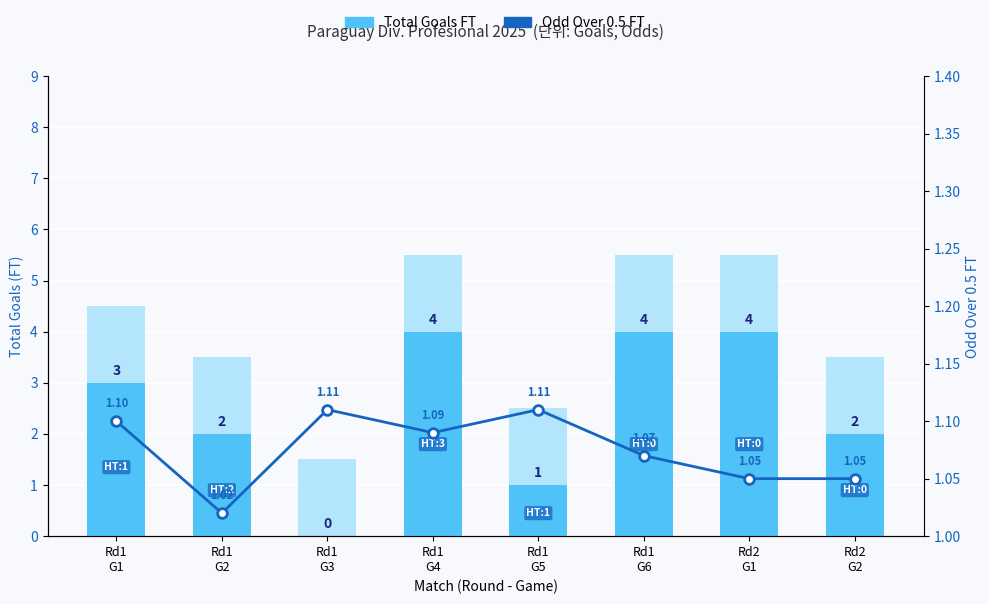

What is the sum of all Odd Over 0.5 FT values?

8.6